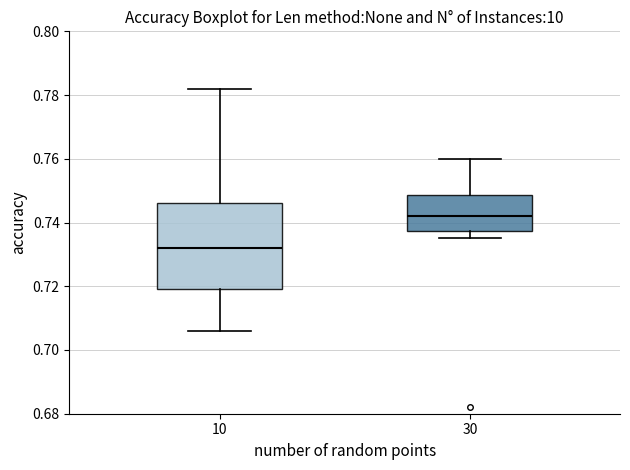

Which box has the lowest median line?

10